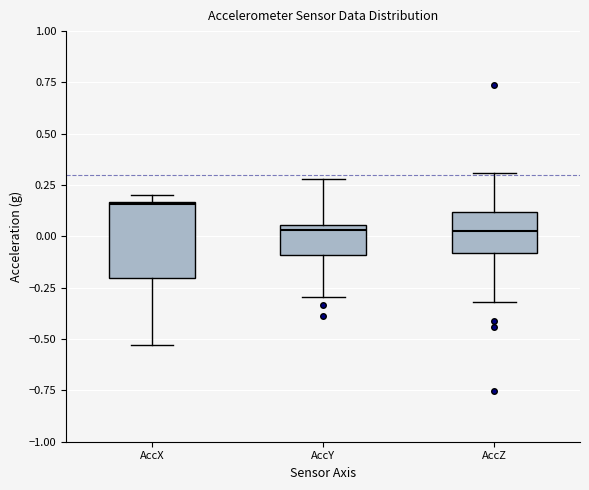

Reading left to right, transcribe this box plot: for each box, give where its median line is, the range the box spans, and where its two whiskers end, as read against the y-axis. The values are not printed on the chart, so give them approximately, as read against the axis.

AccX: median 0.15, box -0.20 to 0.15, whiskers -0.55 to 0.20
AccY: median 0.05 (just below the box's upper edge), box -0.10 to 0.05, whiskers -0.30 to 0.30
AccZ: median 0.05, box -0.10 to 0.10, whiskers -0.30 to 0.30